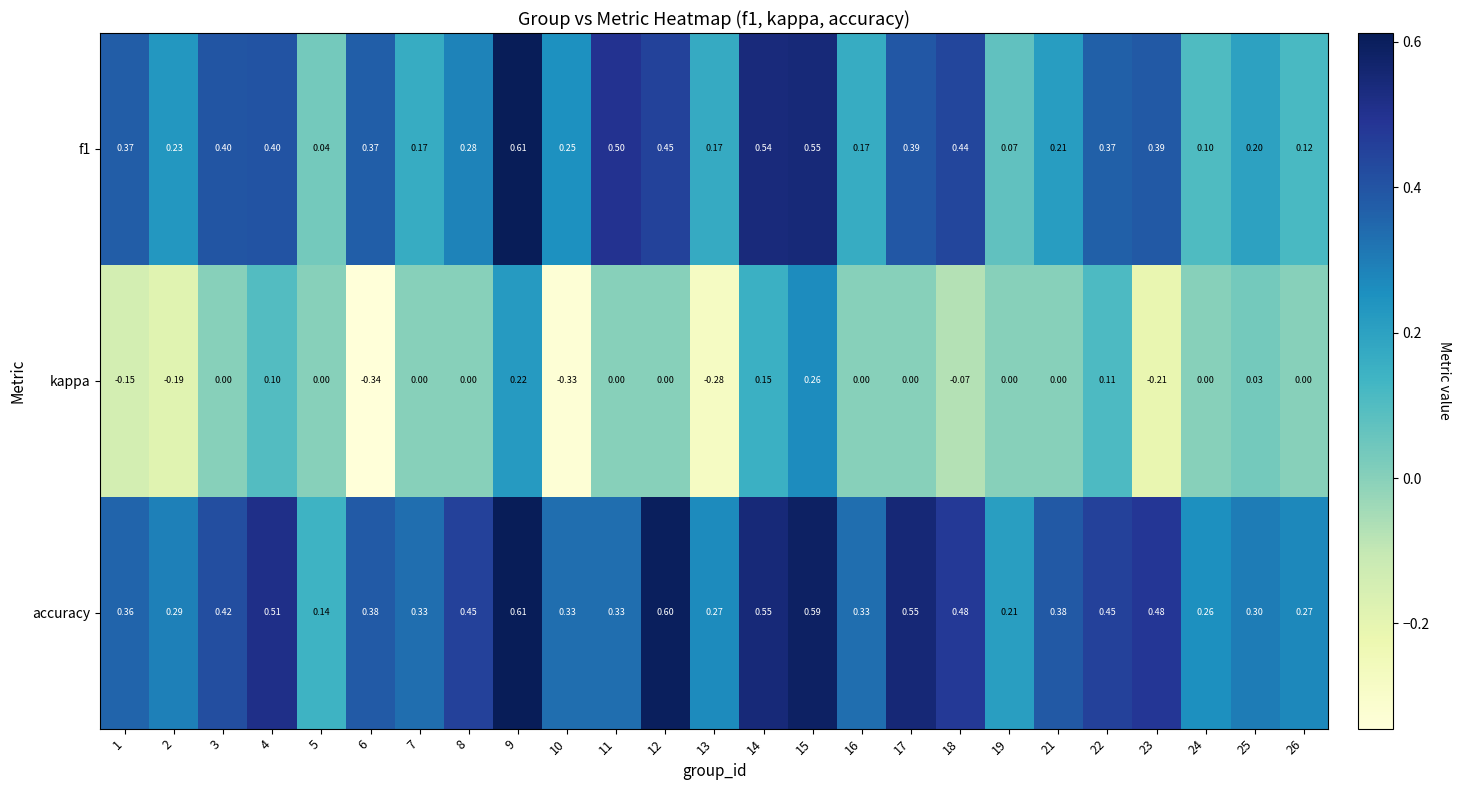

Which series has the largest total across all categories?

accuracy